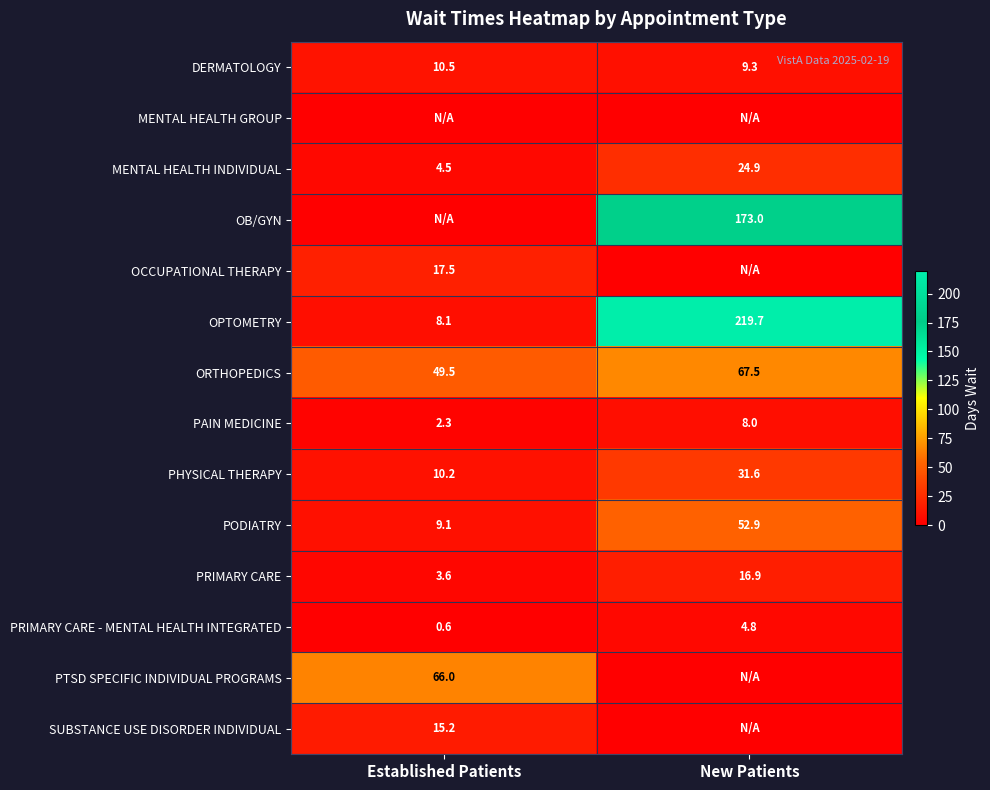

Read the ORTHOPEDICS value at Established Patients.

49.5